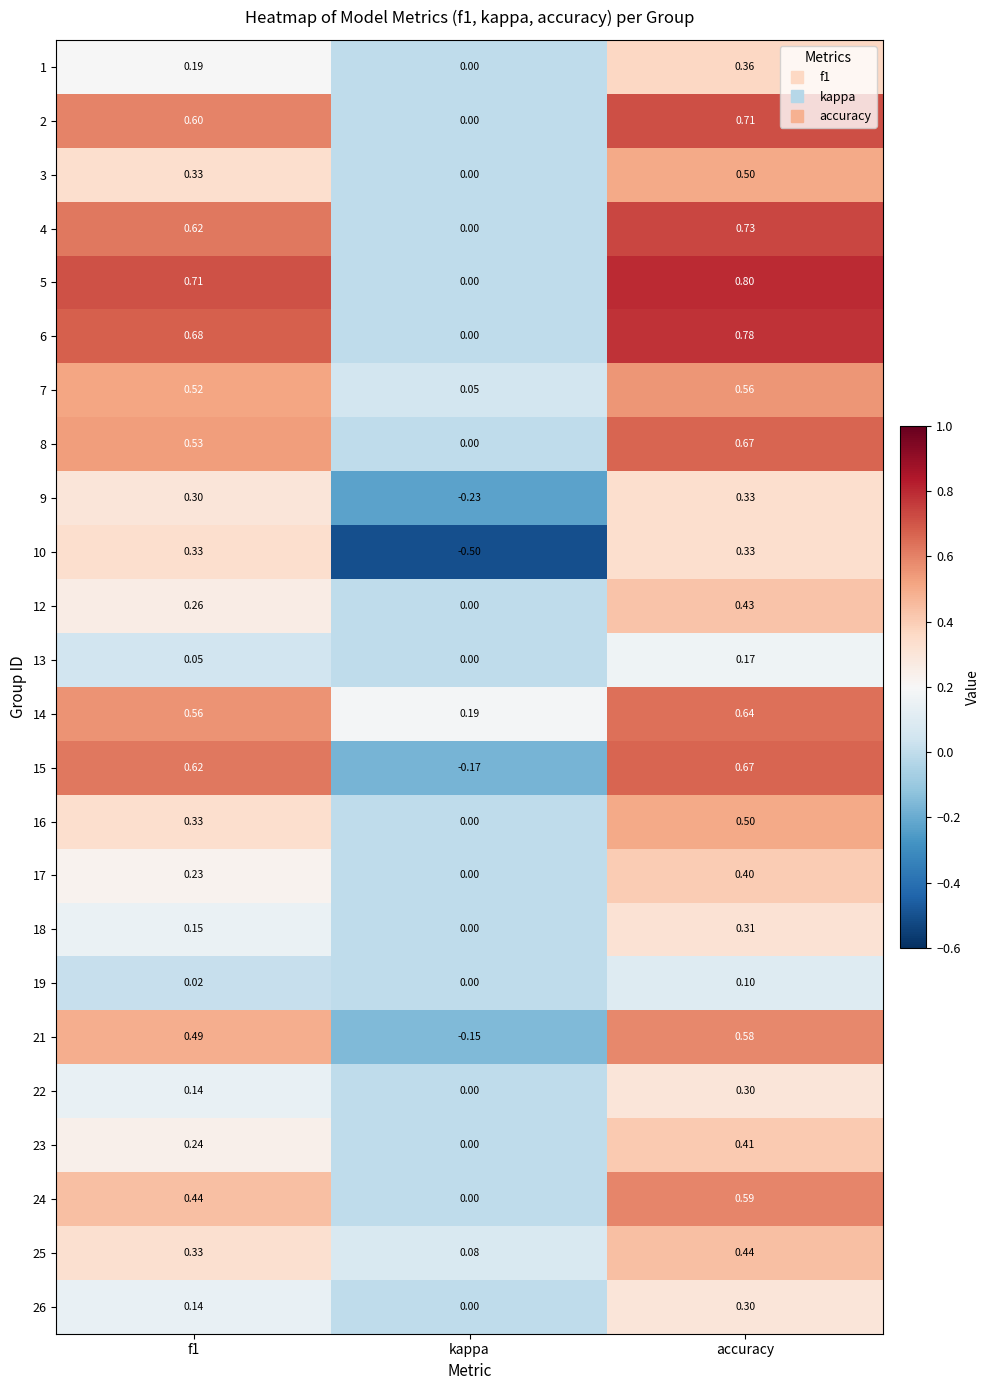

Which series changed the most between kappa and accuracy?

15